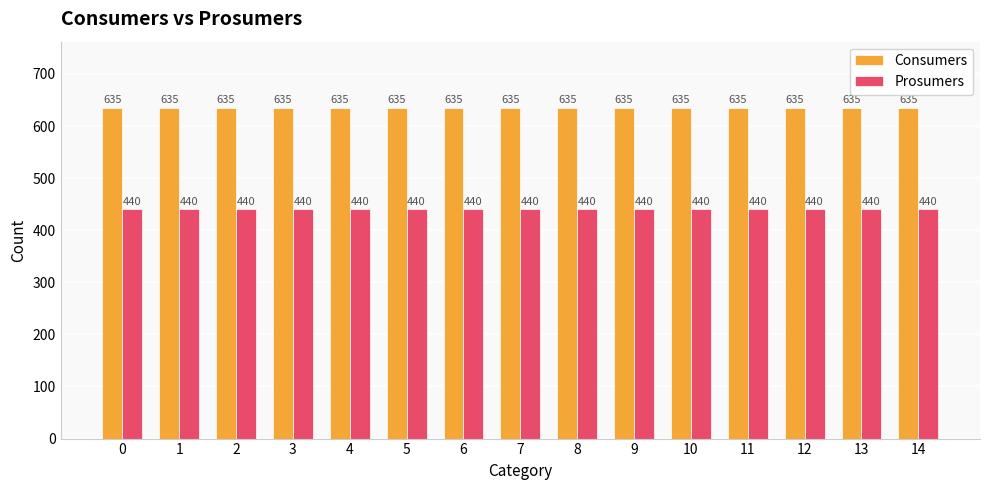

Is the value of Consumers at 13 greater than the value of Prosumers at 9?

Yes